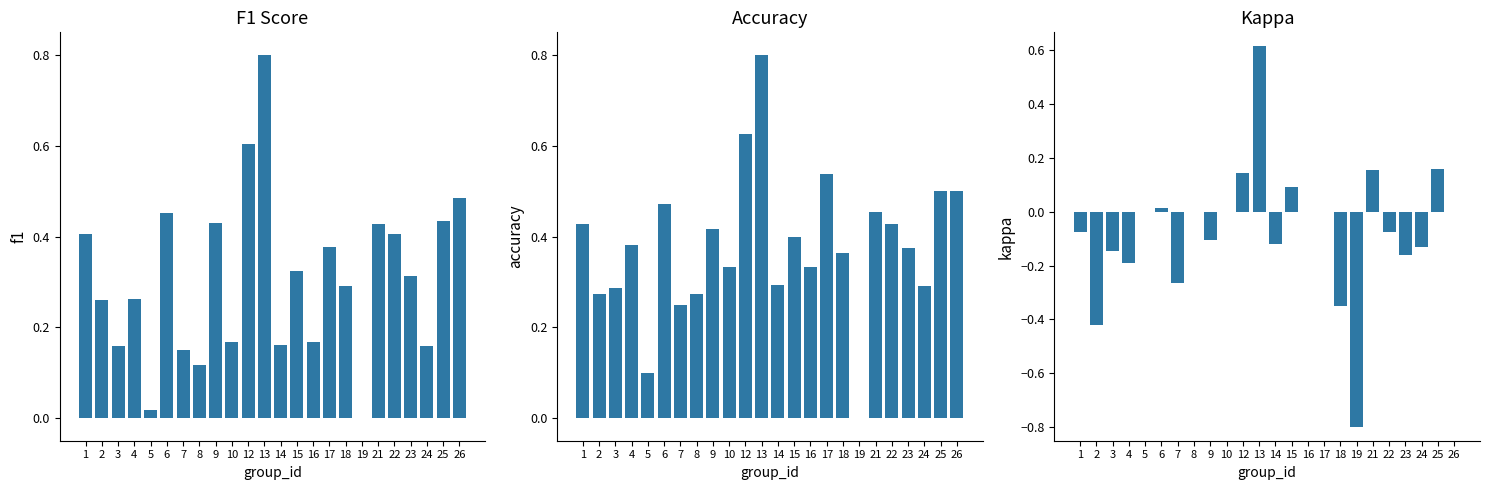

The kappa series shows -0.2 at 23. True or false?

True